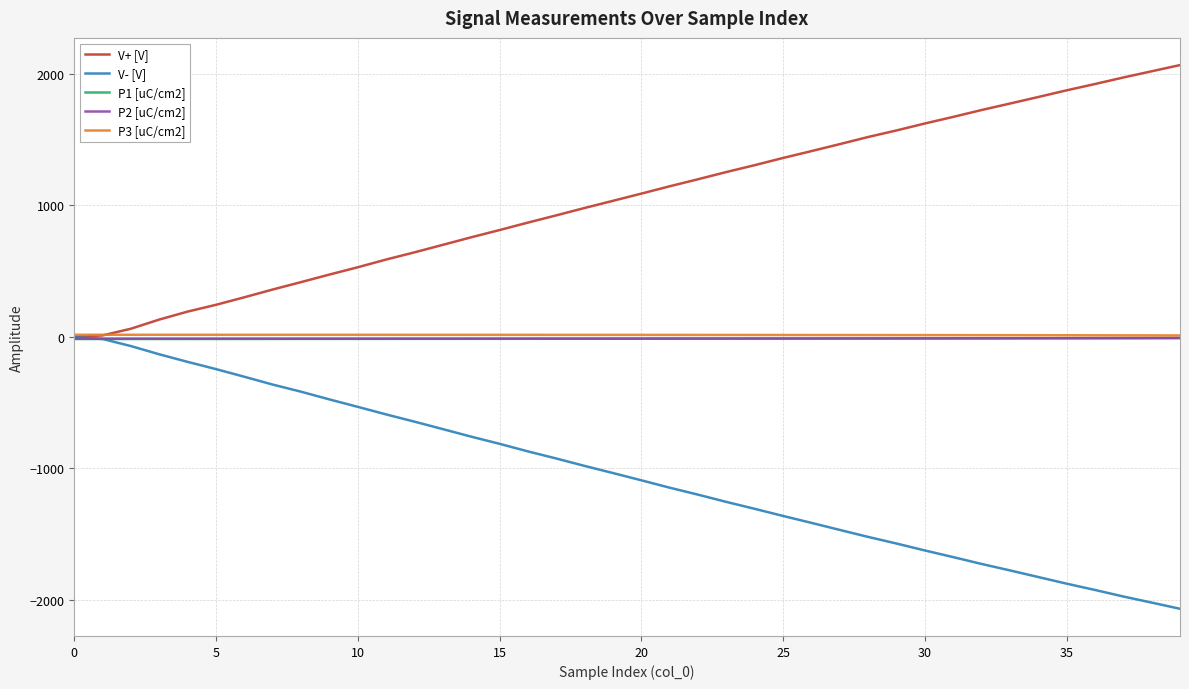

Which series has the largest total across all categories?

V+ [V]